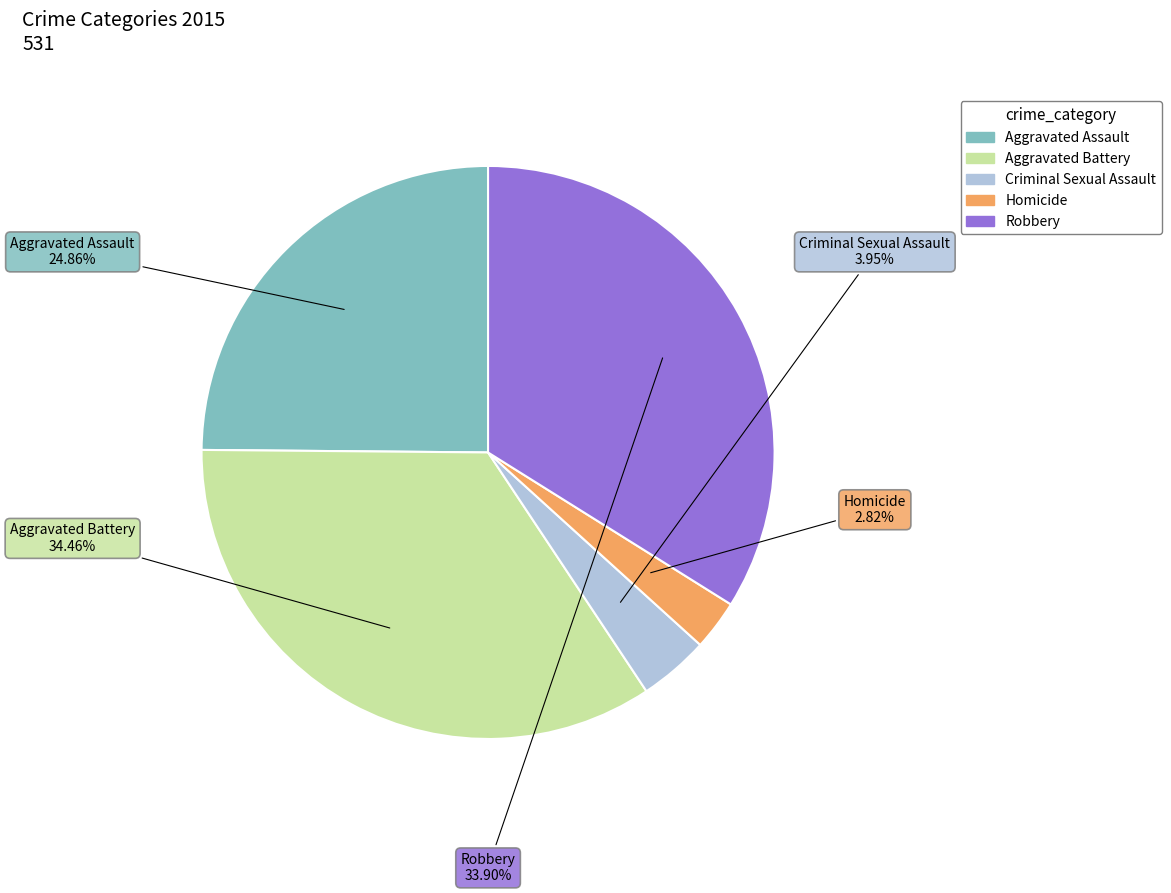

What percentage is the Criminal Sexual Assault slice, to the nearest percent?

4%